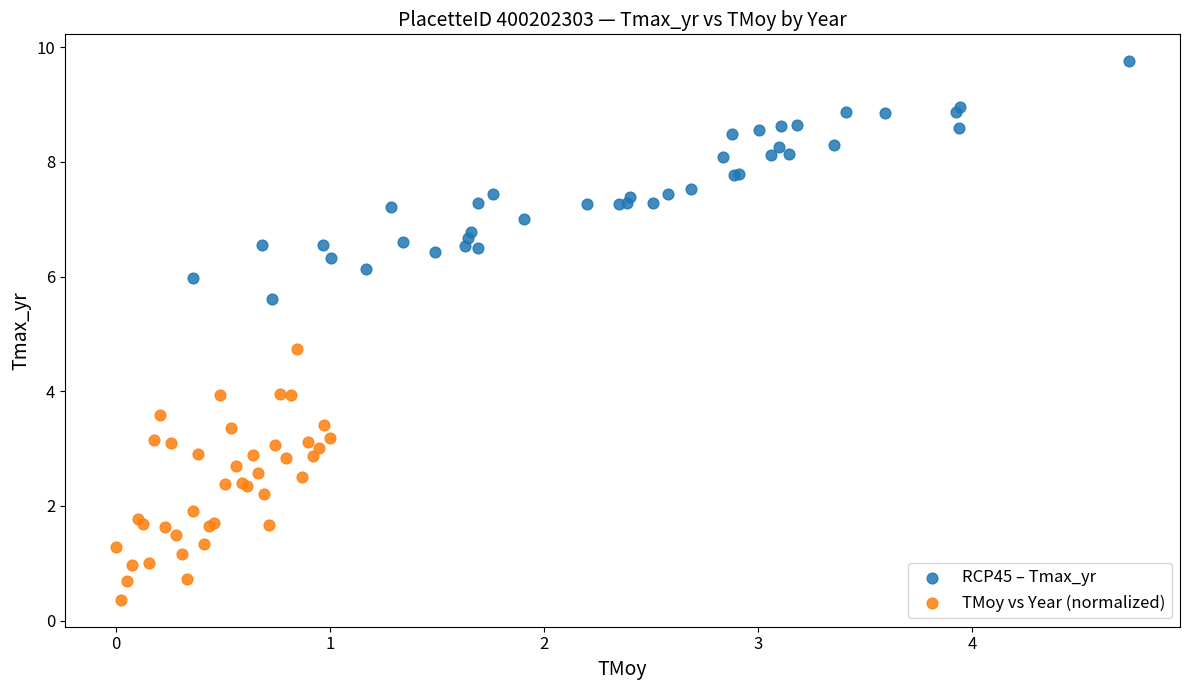

Which series has the largest Y range (max minus min)?

TMoy vs Year (normalized)